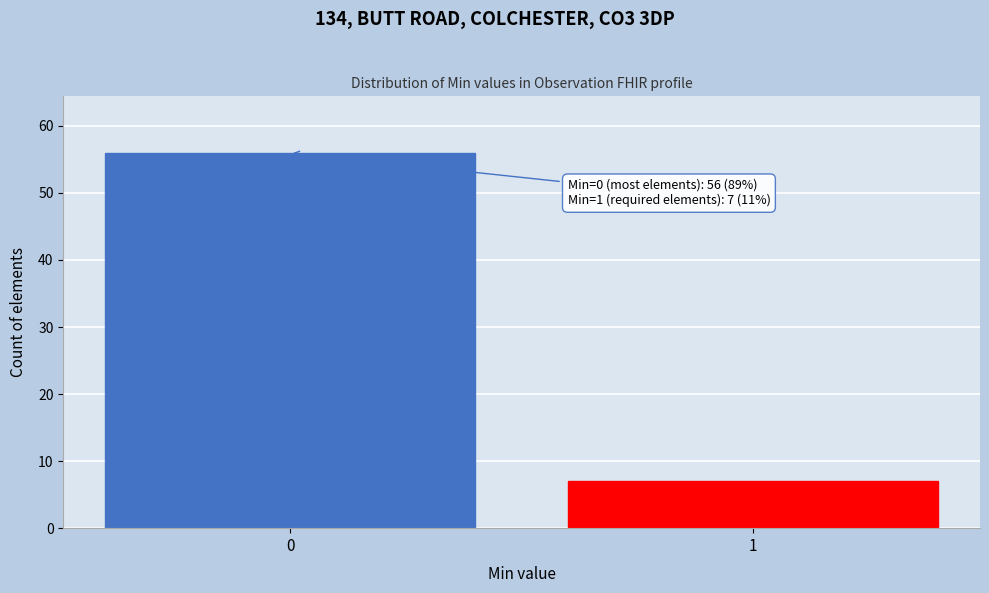

Reading left to right, extract all data points from this chart.

0=56	1=7